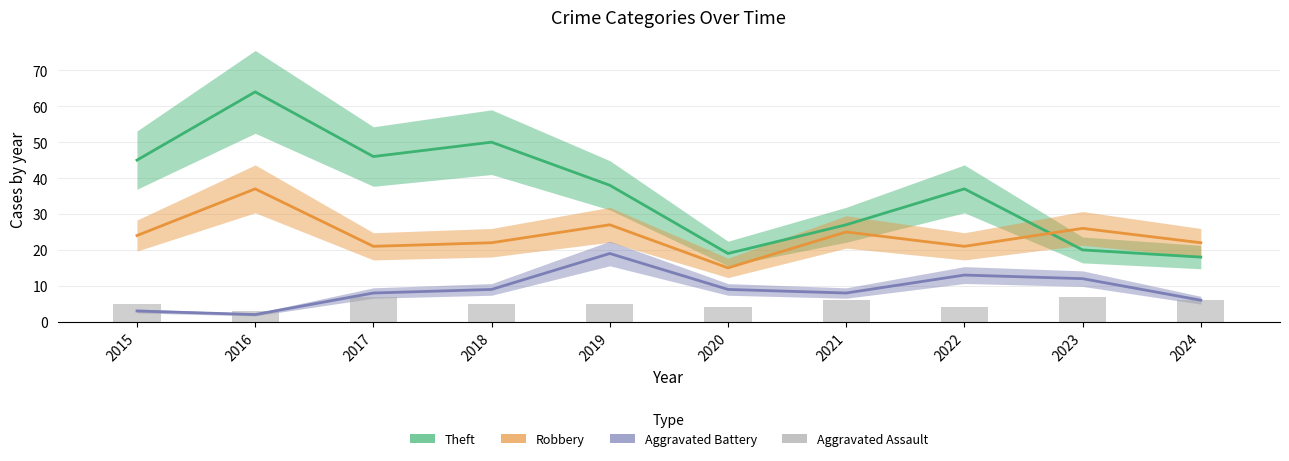

Where does the Robbery series first go above 24?

2016